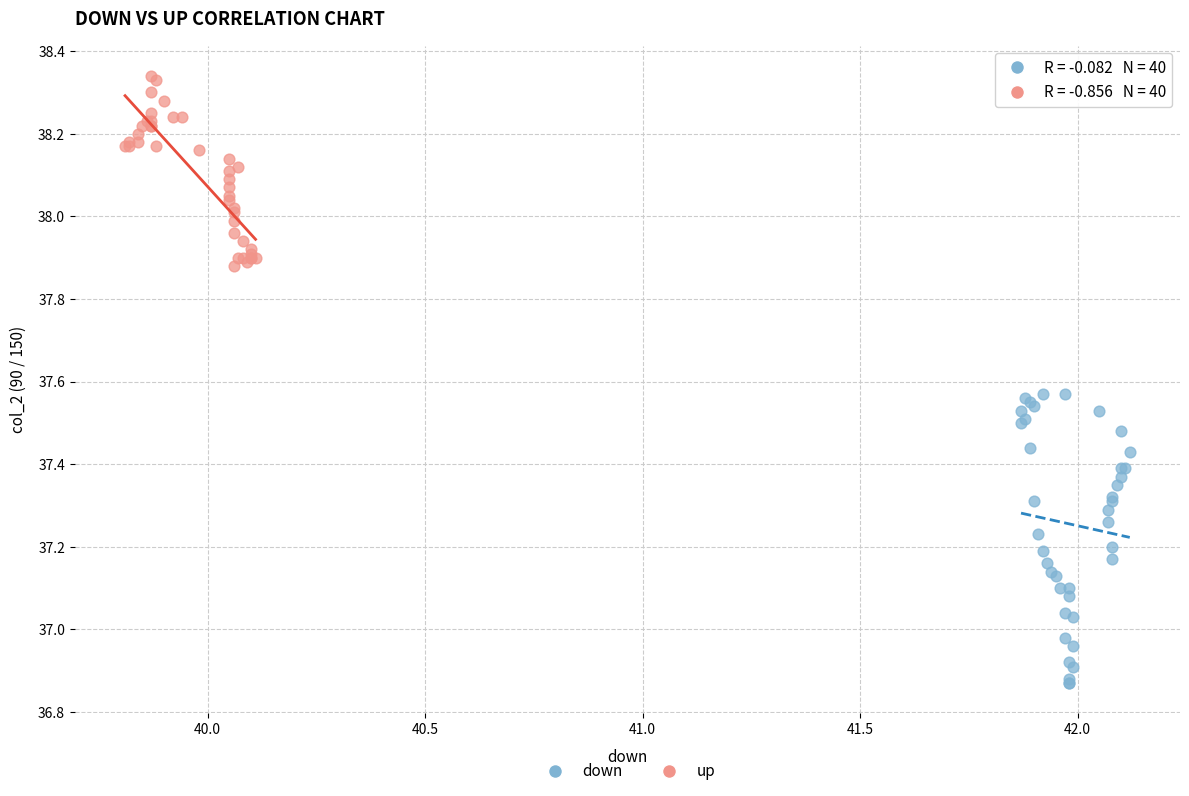

Which series contains the lowest Y value?

down